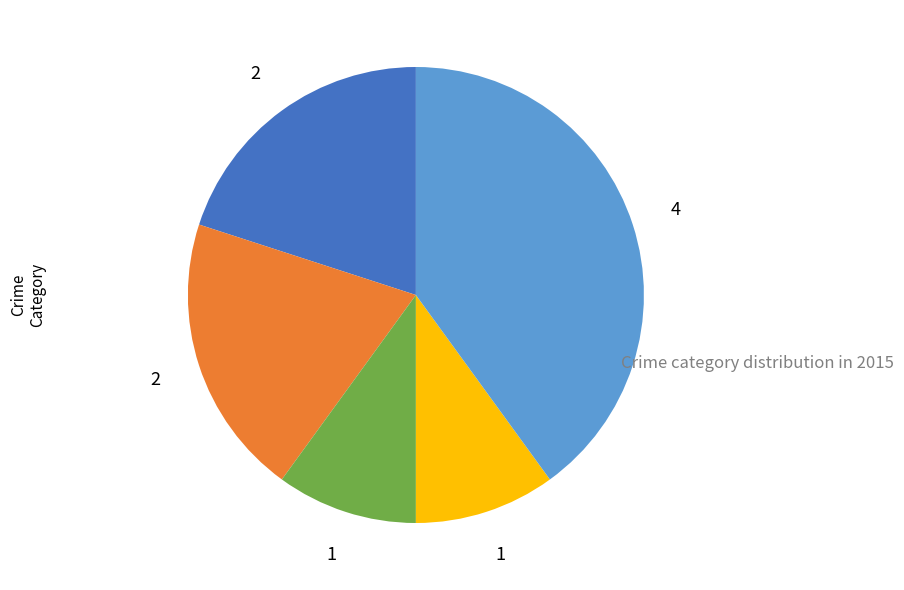

Is there a majority slice in this chart?

No